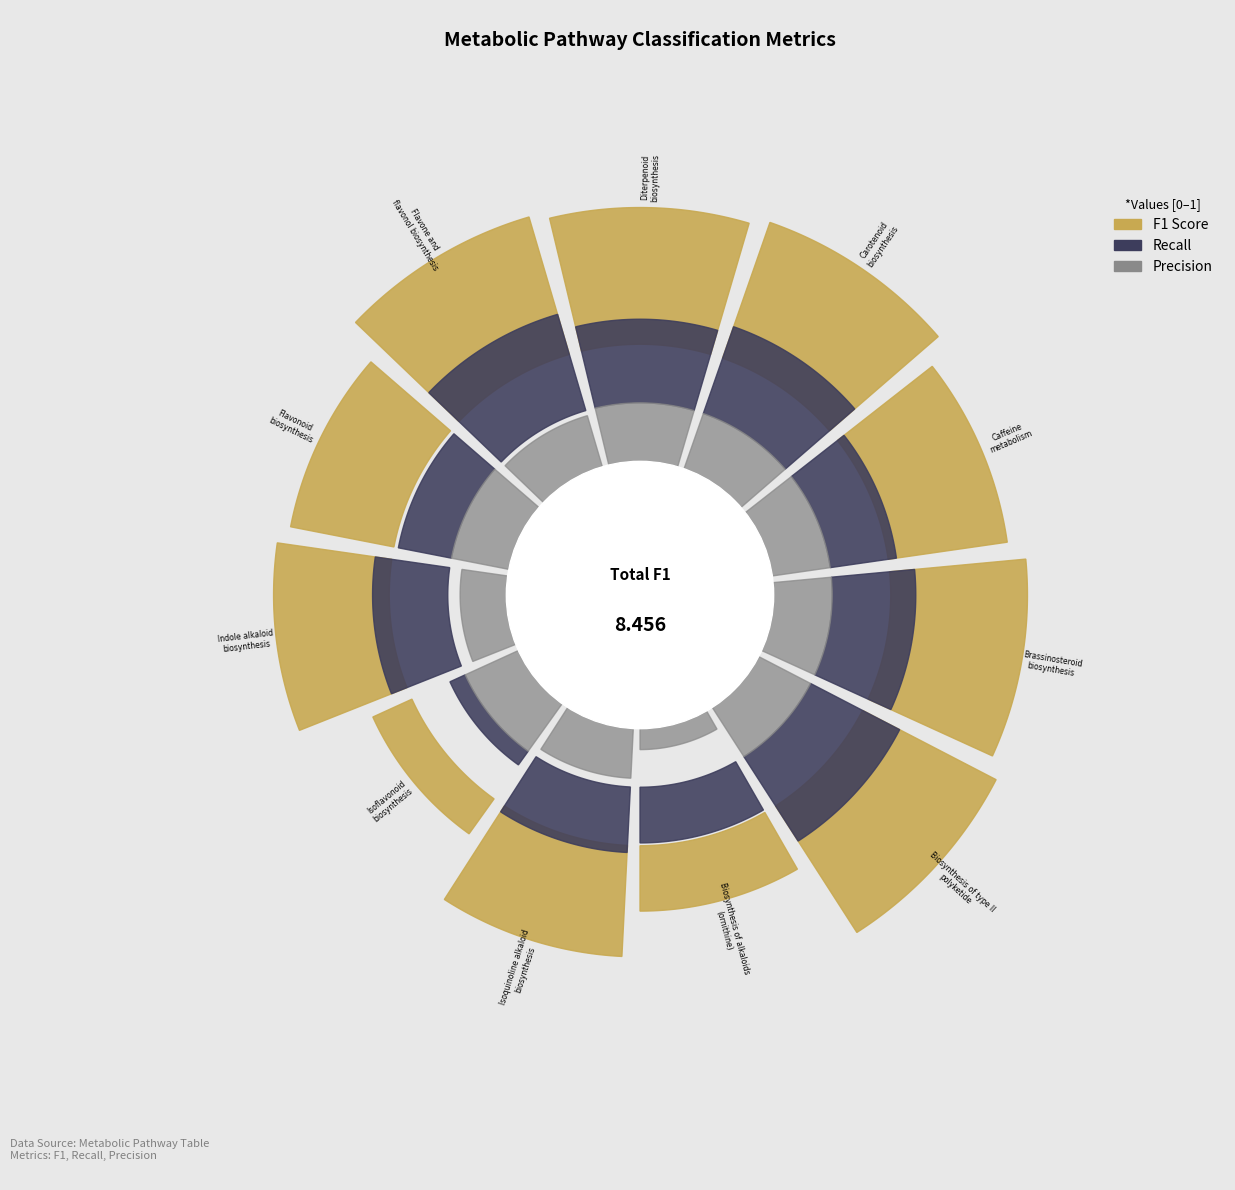

Does Isoflavonoid
biosynthesis account for over 50% of the chart?

No